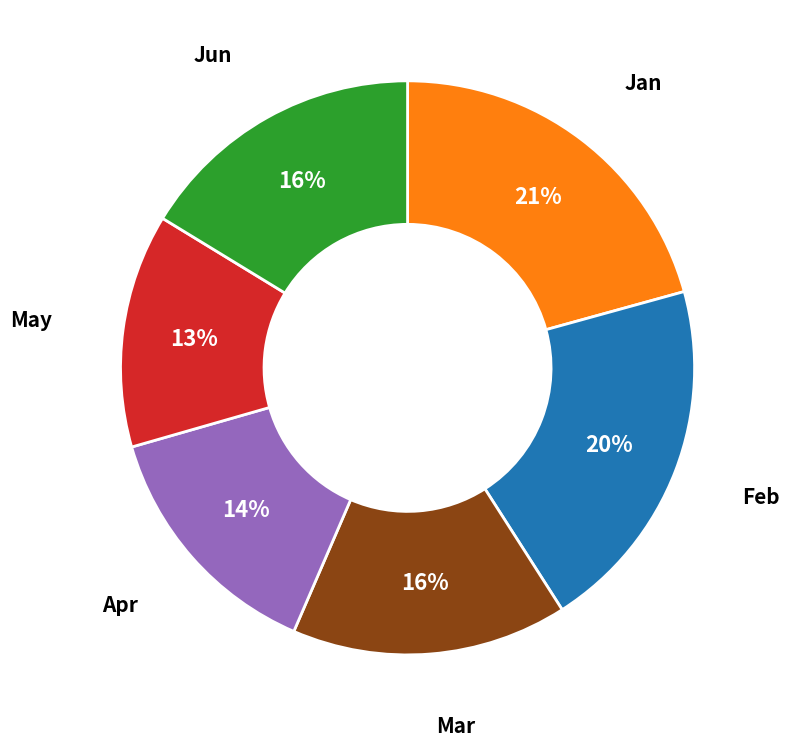

To the nearest percent, what is the average slice percentage?

17%